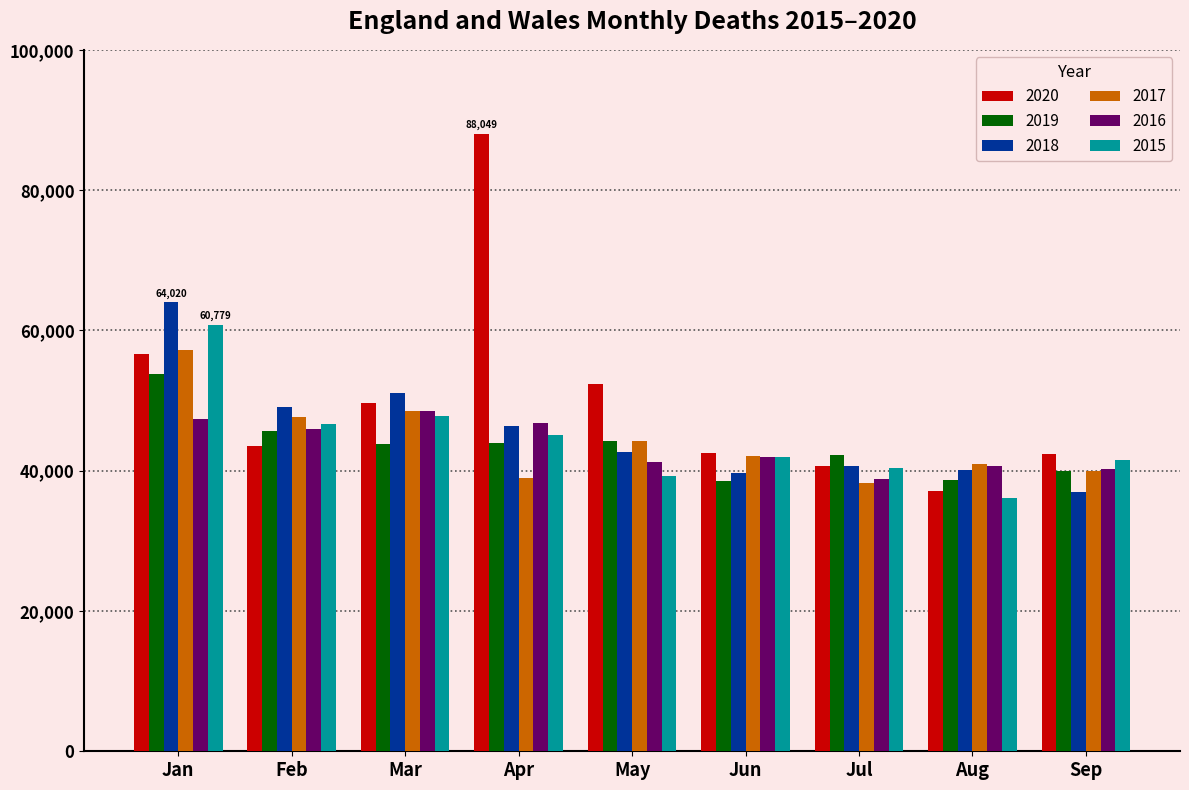

How many values in the 2017 series are below 42074?

4